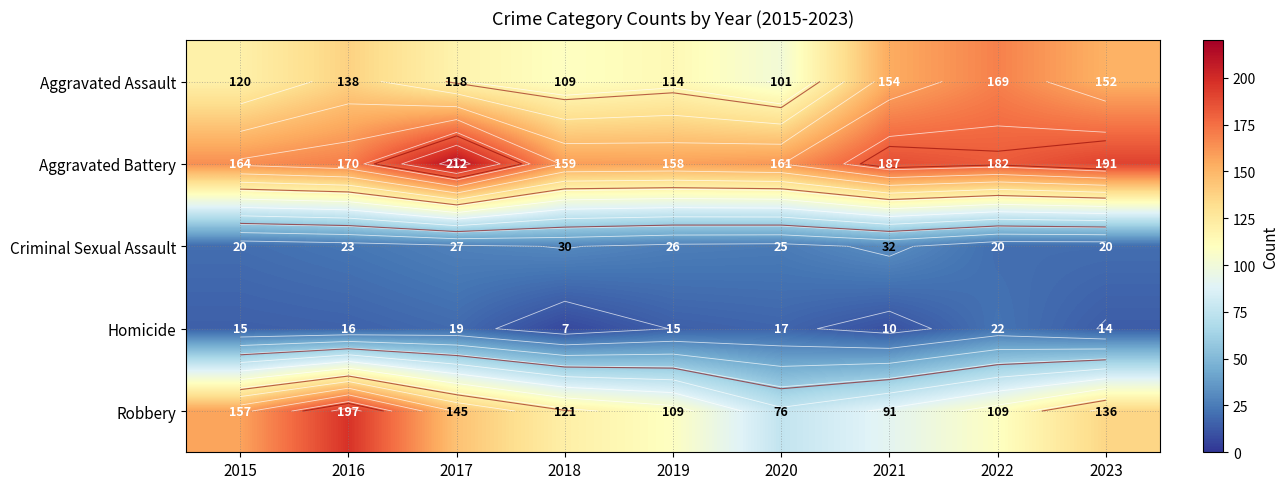

What is the lowest value of the Aggravated Assault series?

101